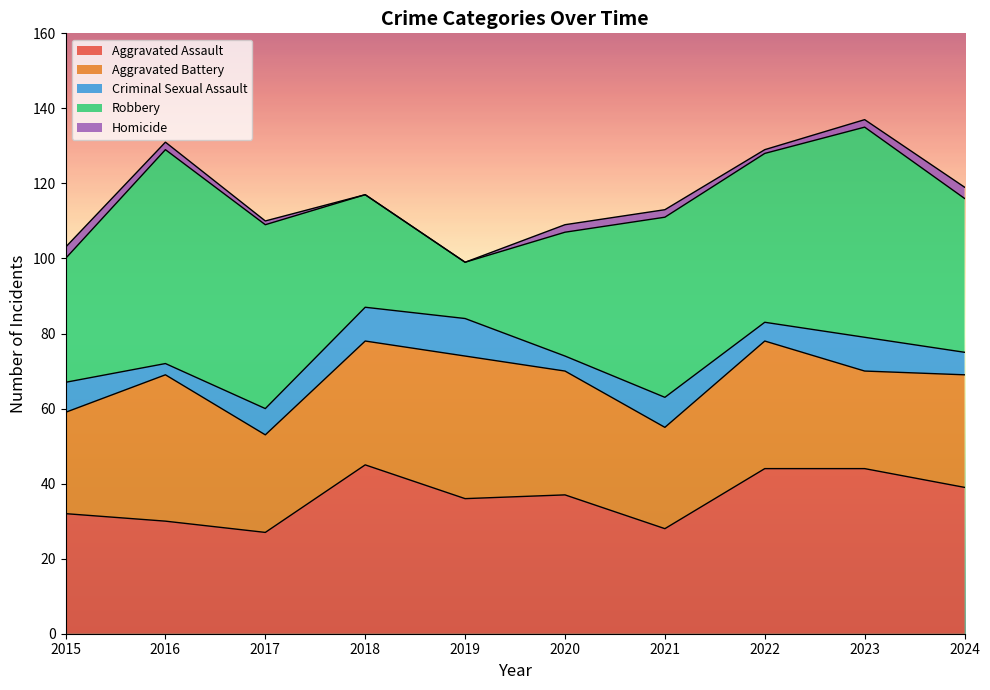

How many times do Aggravated Assault and Robbery cross each other?

2